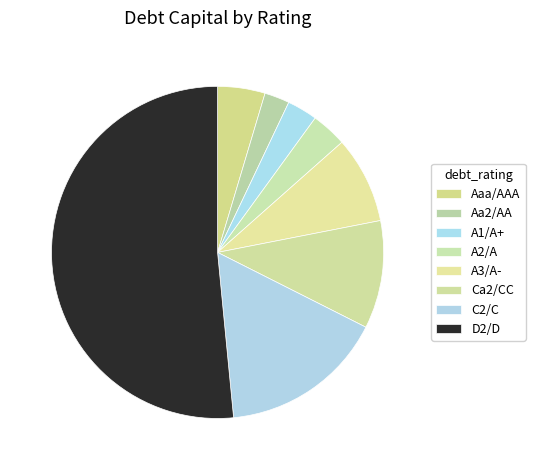

How many slices are in this pie chart?

8